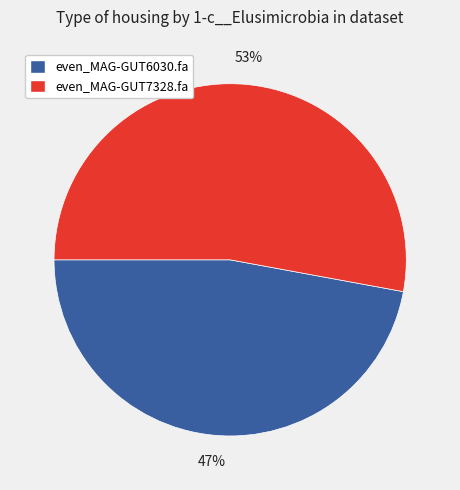

How many segments does this pie chart have?

2